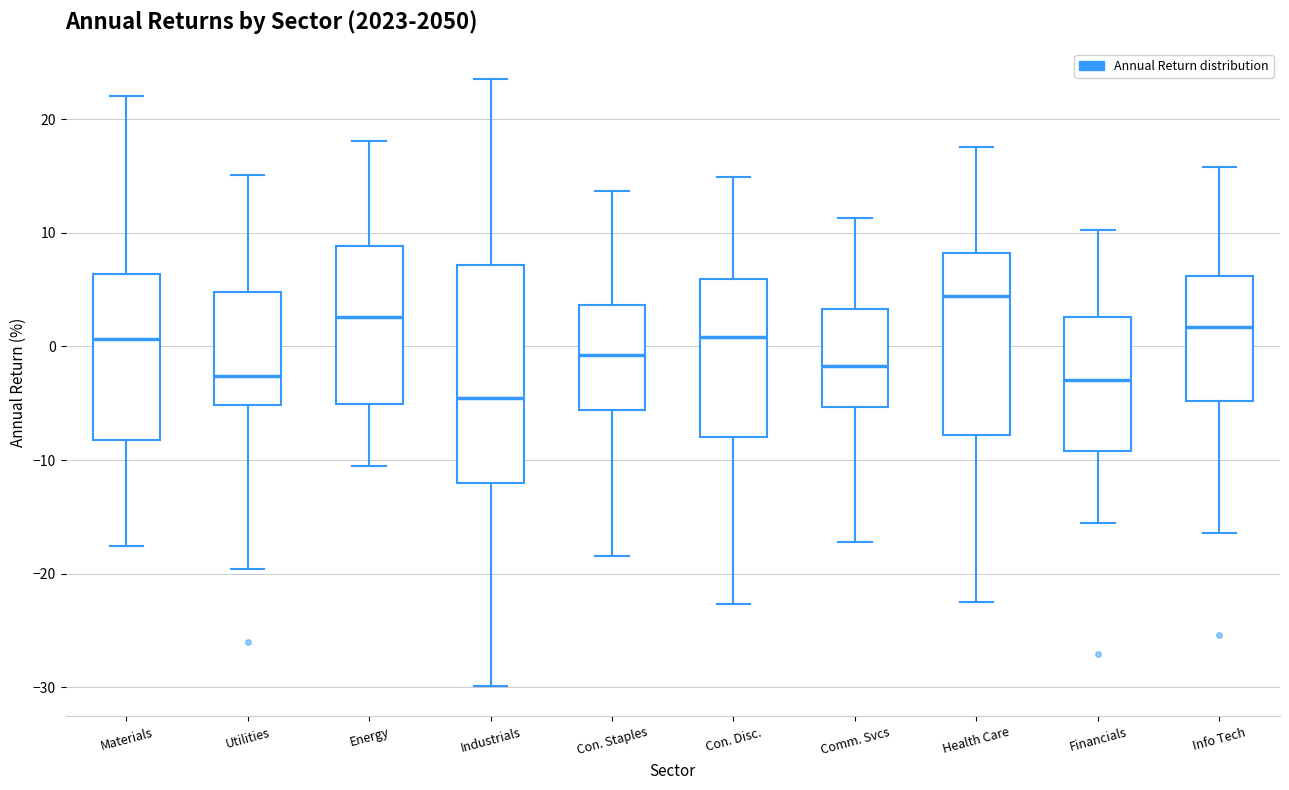

Where is the lower edge of the box for Info Tech on the y-axis? The values are not printed on the chart, so give them approximately, as read against the axis.

-5